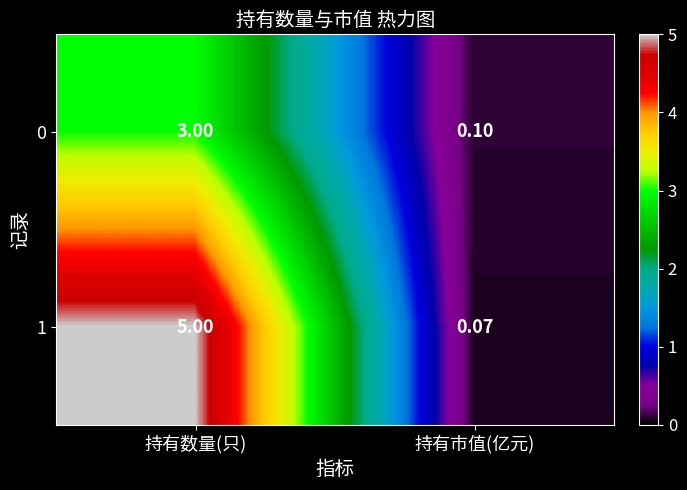

What is the total value across all series at 持有市值(亿元)?

0.2